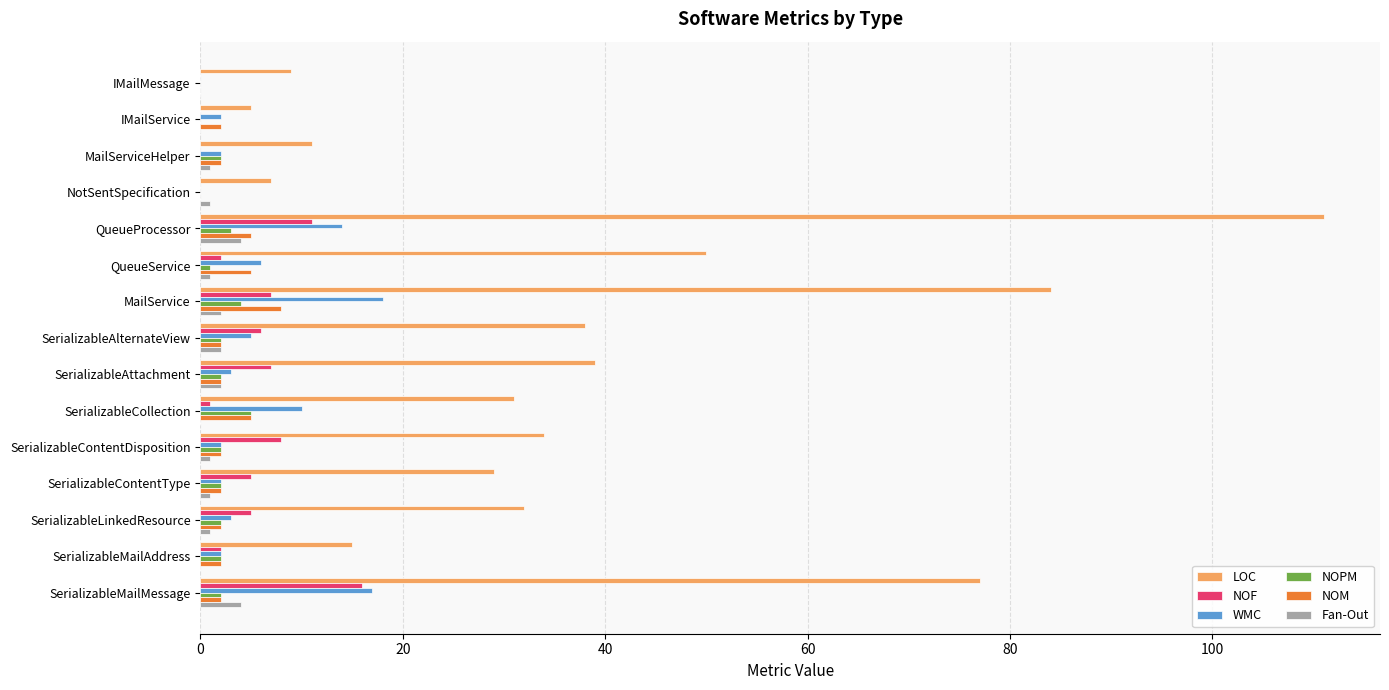

What is the sum of all NOM values?

41